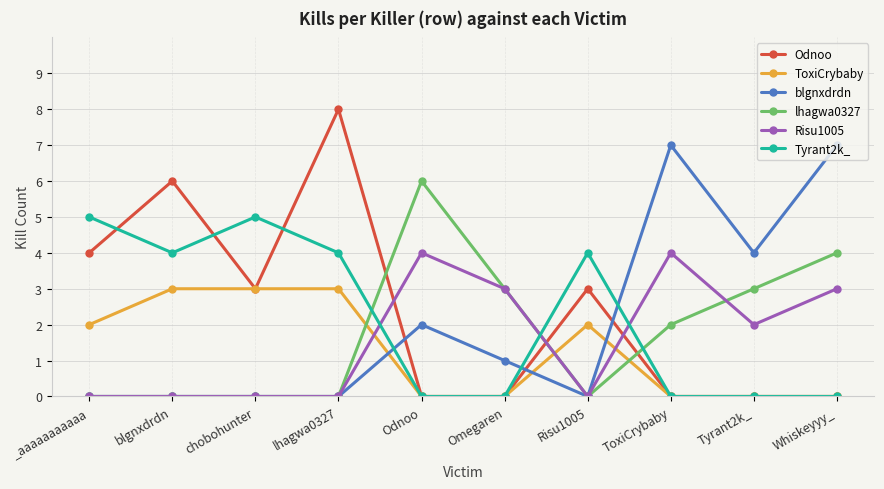

What is the difference between the maximum and minimum values in the ToxiCrybaby series?

3